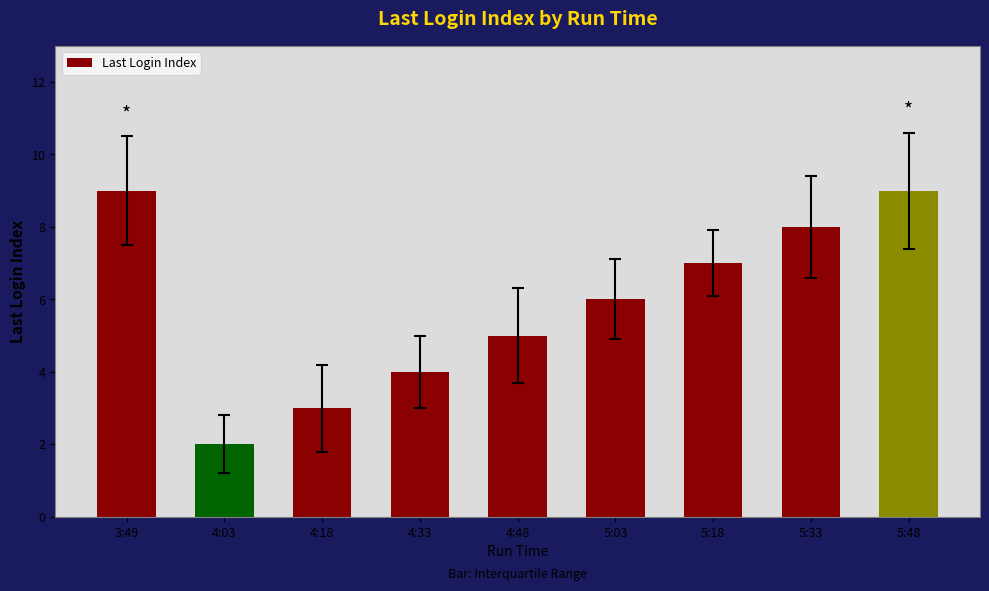

Reading left to right, list all the values displayed in this chart.

3:49=9	4:03=2	4:18=3	4:33=4	4:48=5	5:03=6	5:18=7	5:33=8	5:48=9